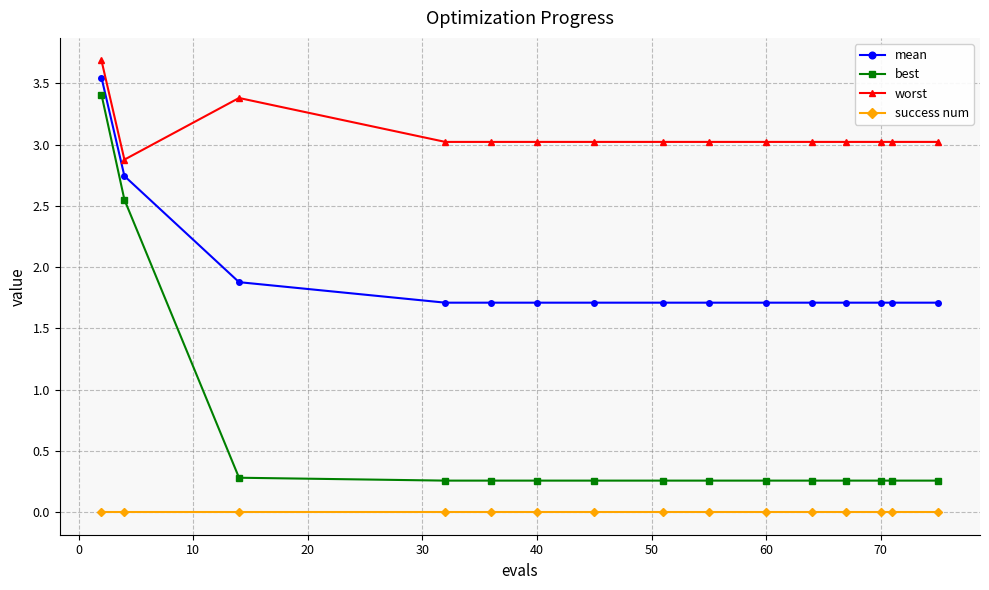

What is the maximum value for best?

3.4